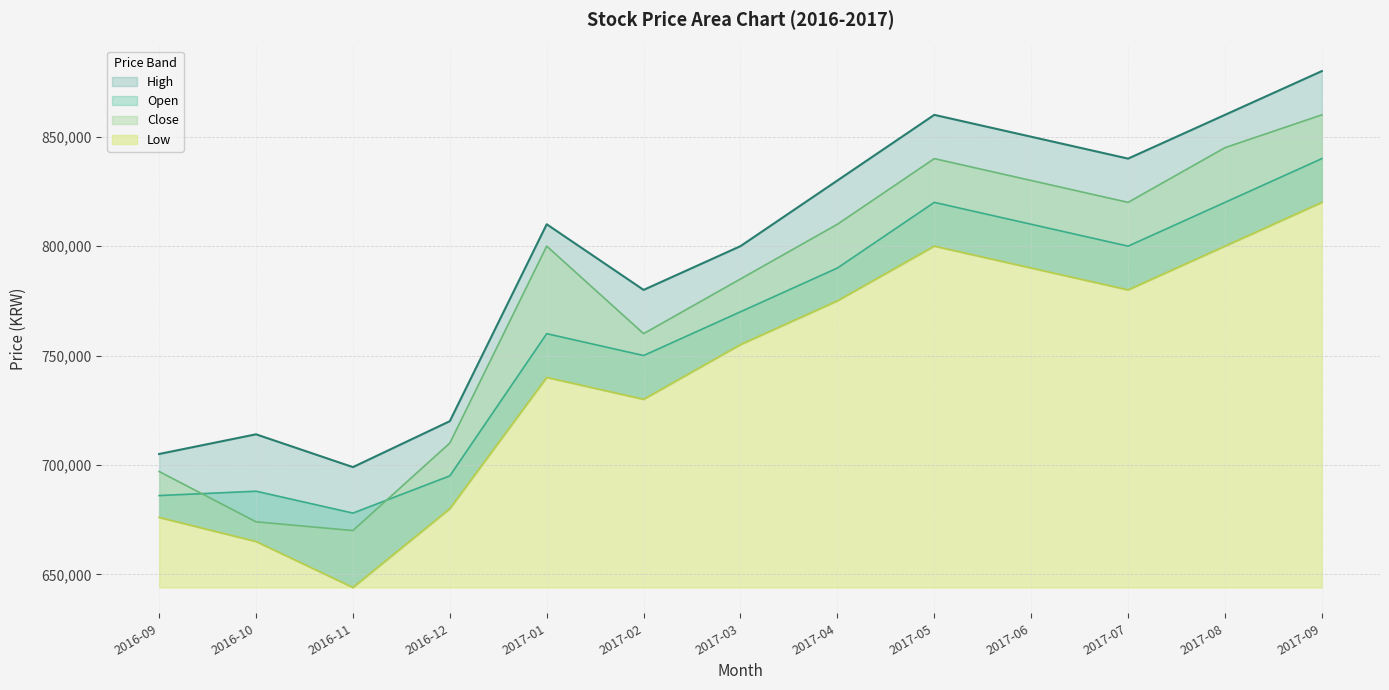

Which category has the lowest value in the Close series?

2016-11